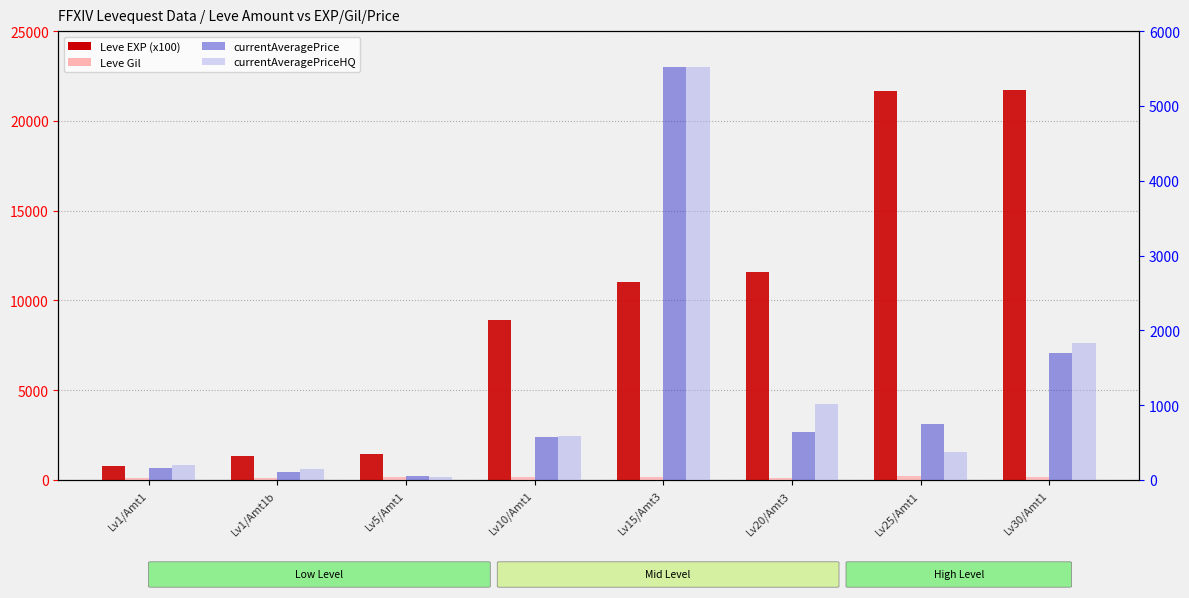

What is the difference between the second highest and minimum values in the currentAveragePriceHQ series?

1793.3